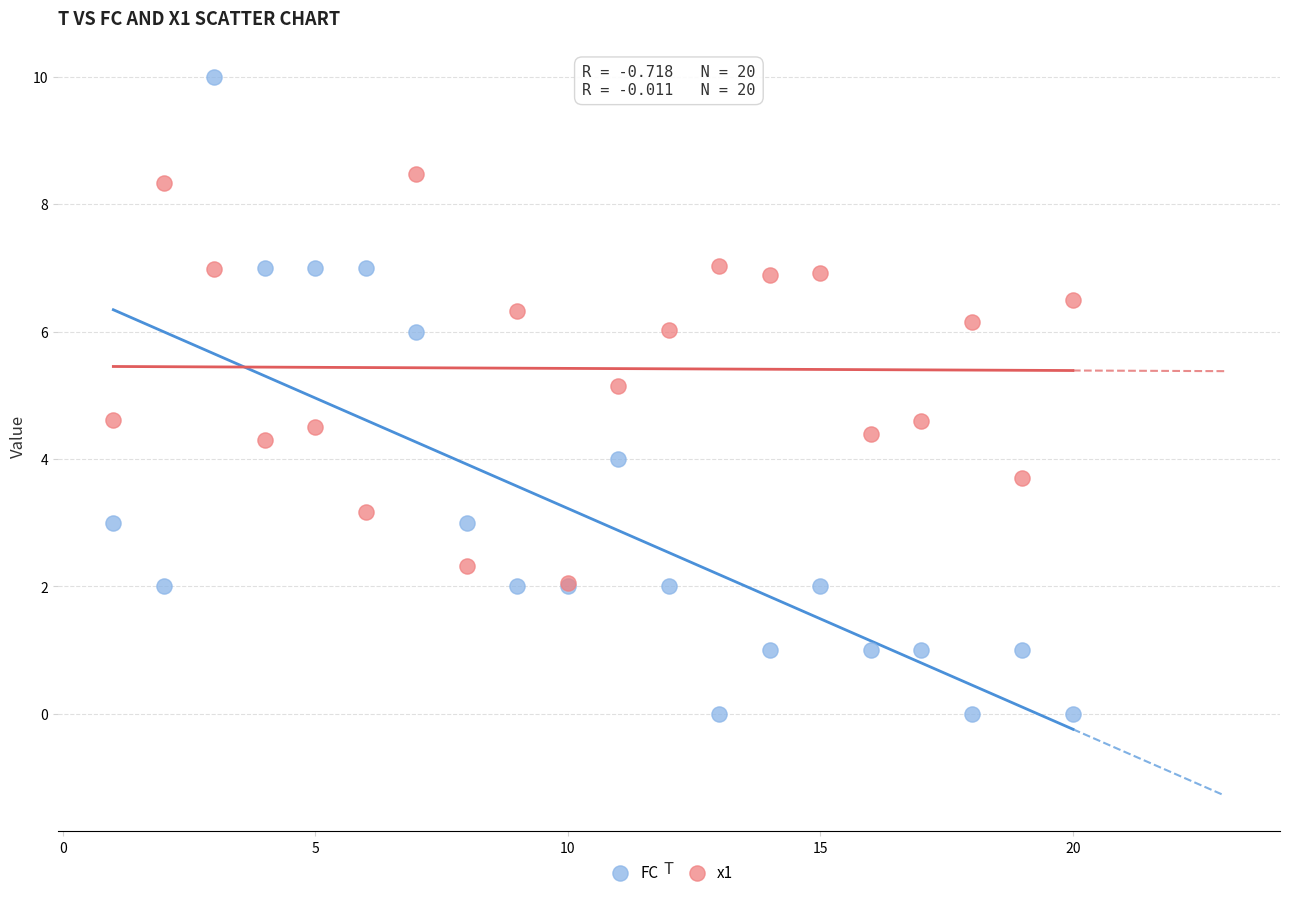

Across all series, what Y value is closest to 5?

5.1